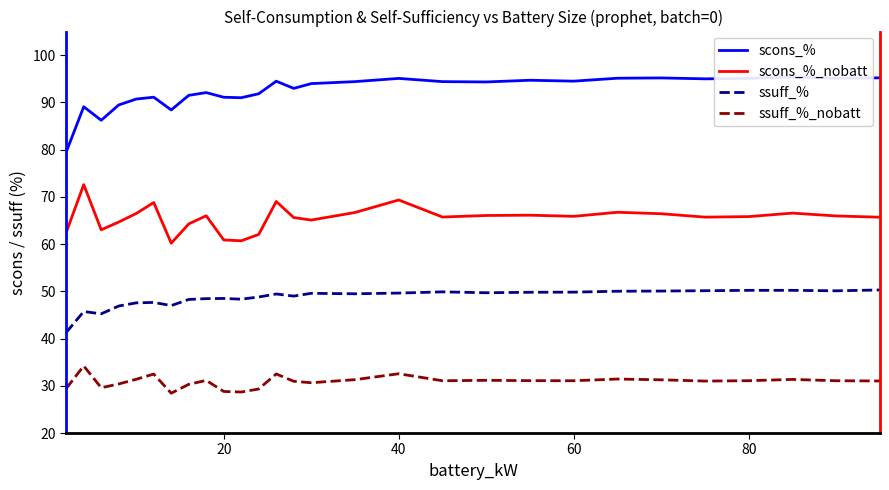

True or false: scons_%_nobatt and ssuff_%_nobatt cross at least once.

False